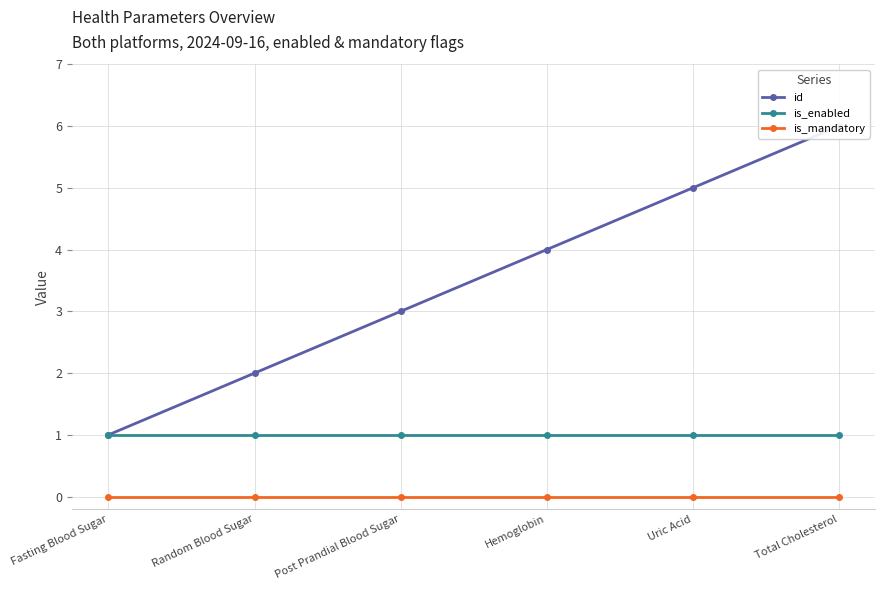

Which series has the largest total across all categories?

id